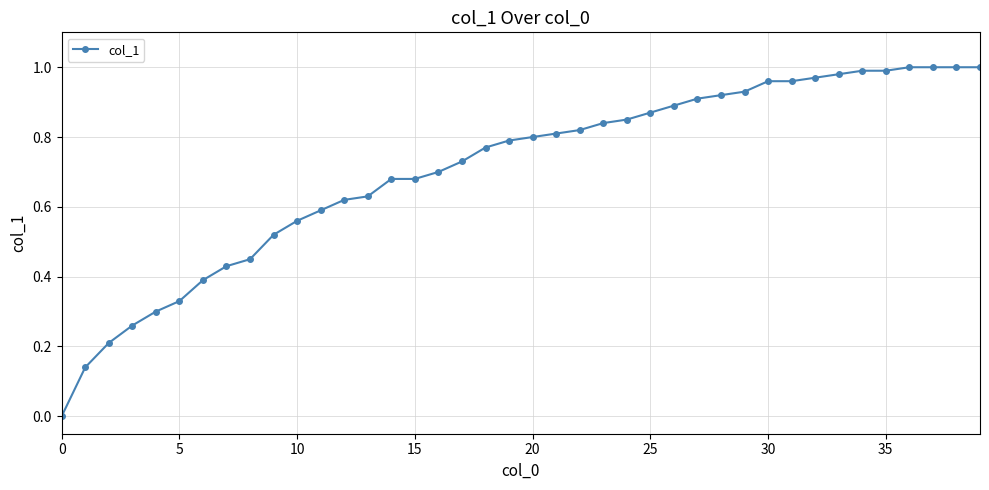

What is the sum of all values?

28.3